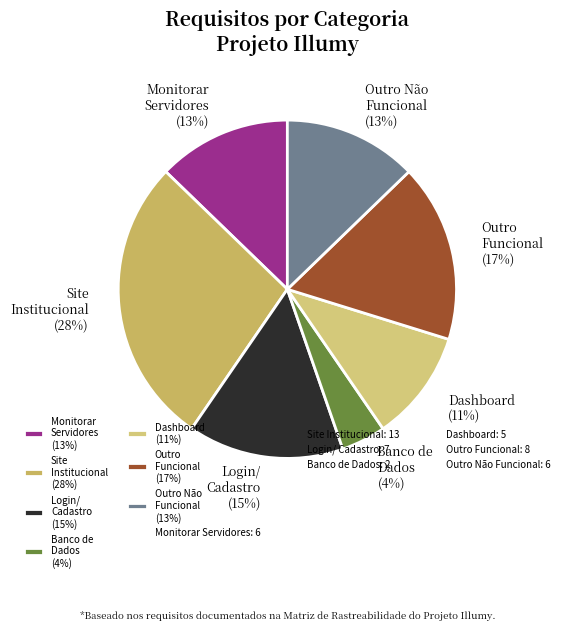

Between Banco de Dados (4%) and Outro Funcional (17%), which is larger?

Outro Funcional (17%)